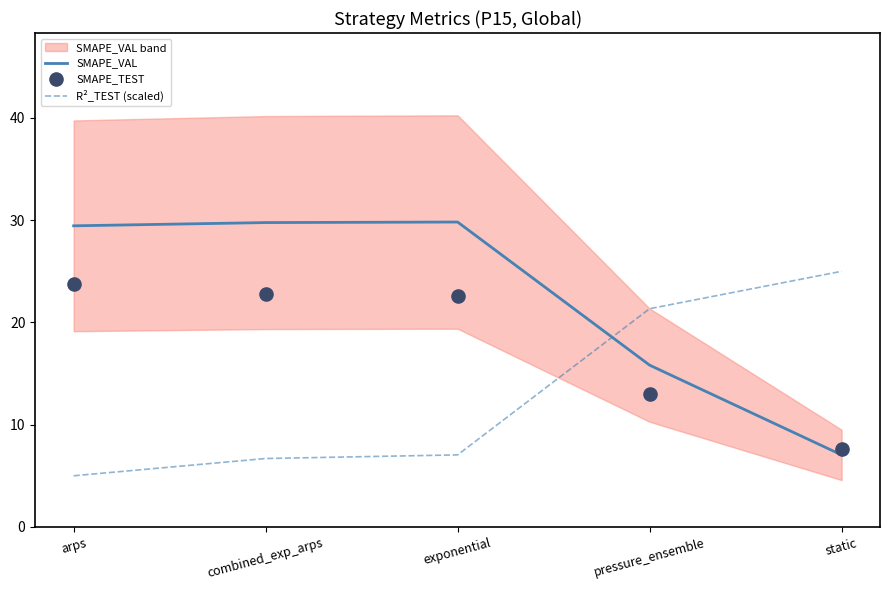

Which series contains the highest Y value?

SMAPE_VAL